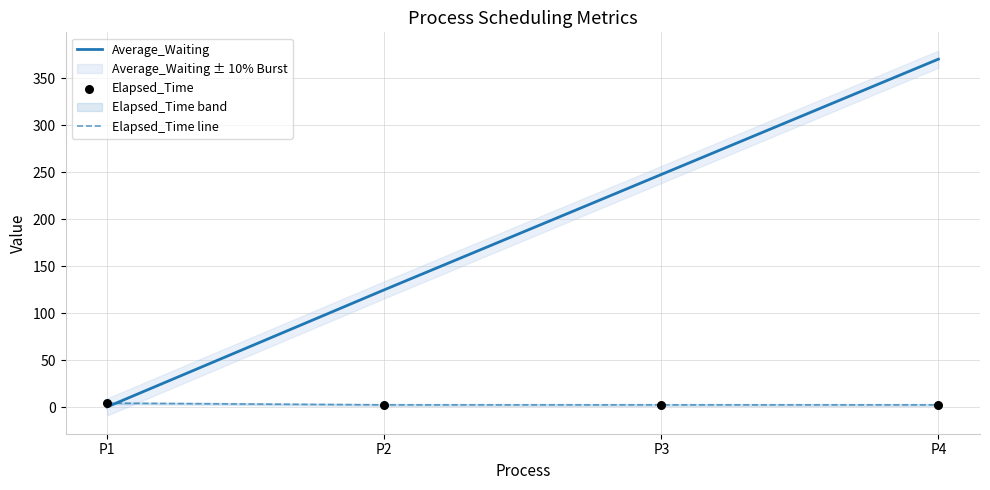

At which category is the sum across all series the highest?

P4